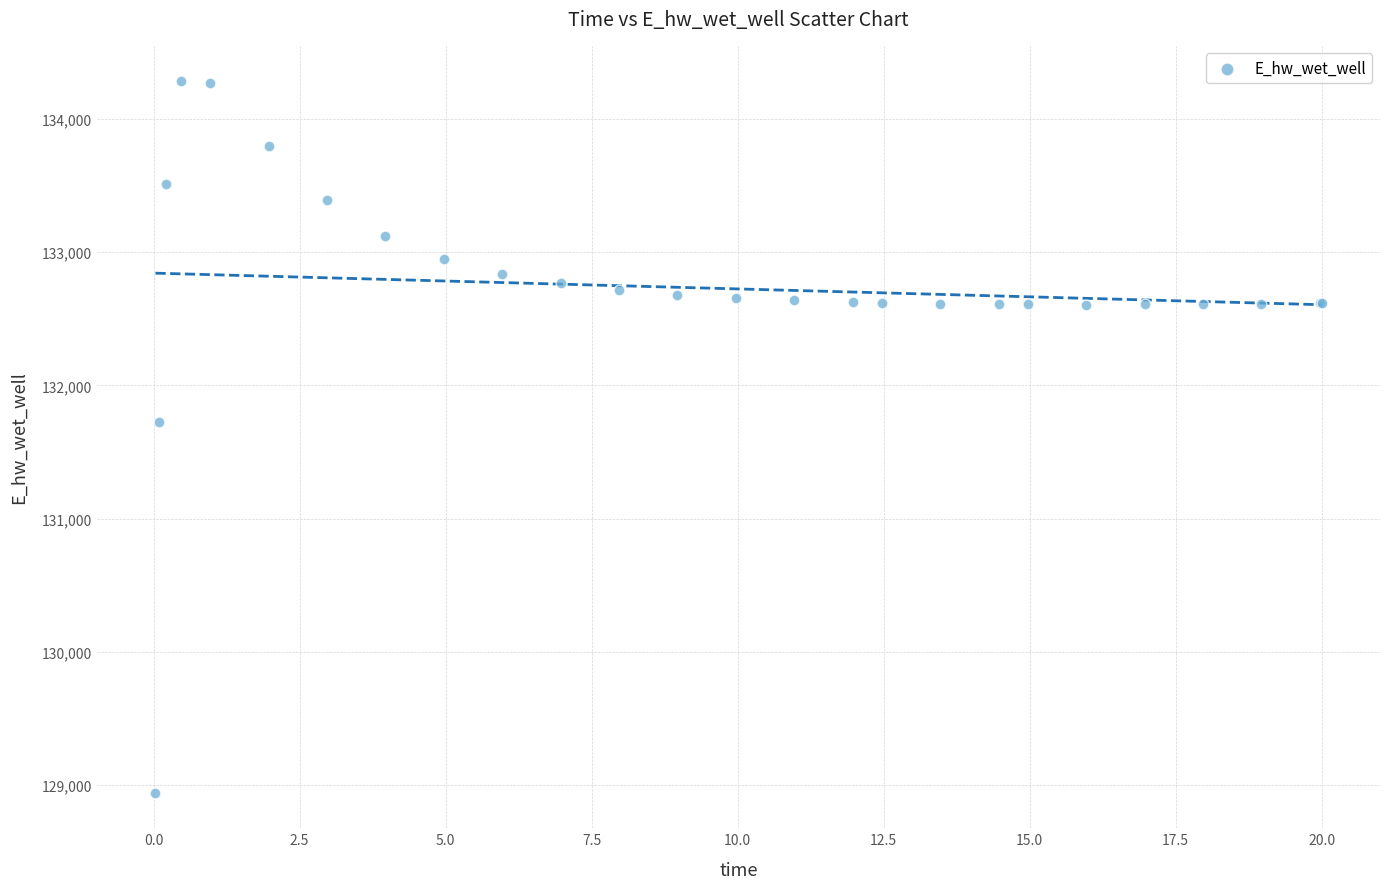

What Y value in the scatter plot is closest to 131612?

131727.9